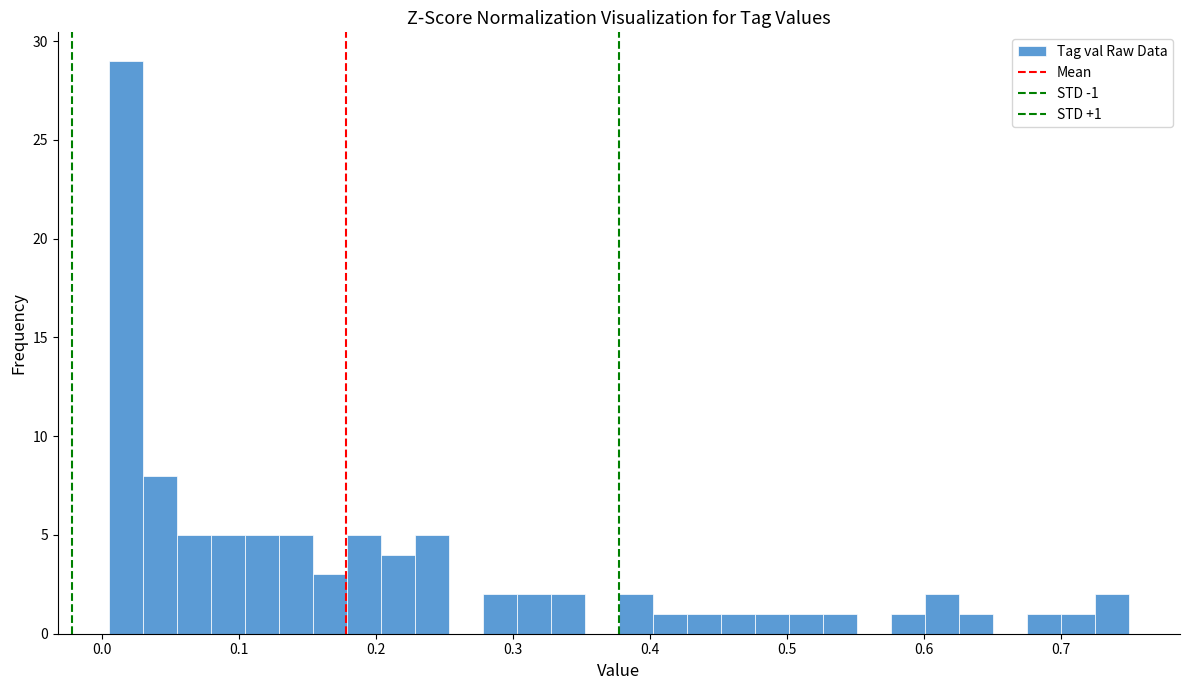

Read against the x-axis, roughly where is the centre of the tallest bar?

0.02